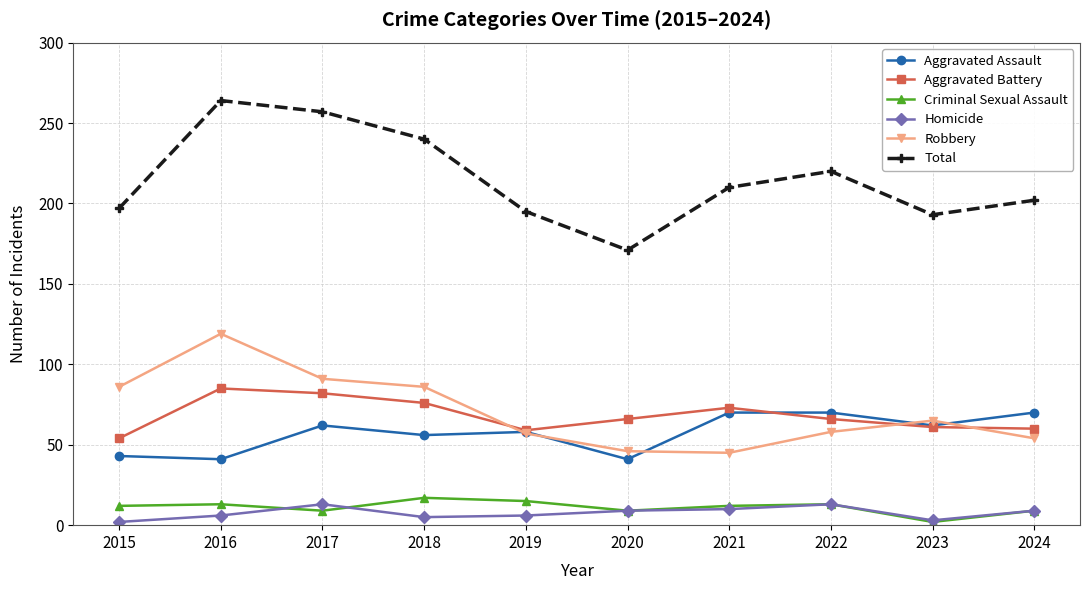

What is the approximate value of Criminal Sexual Assault at 2017?

9